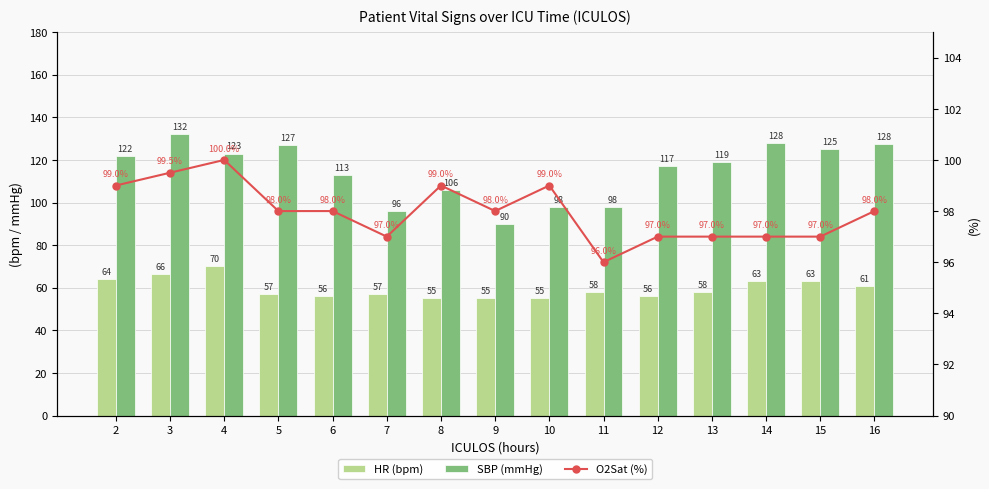

Does the chart contain stacked bars?

No